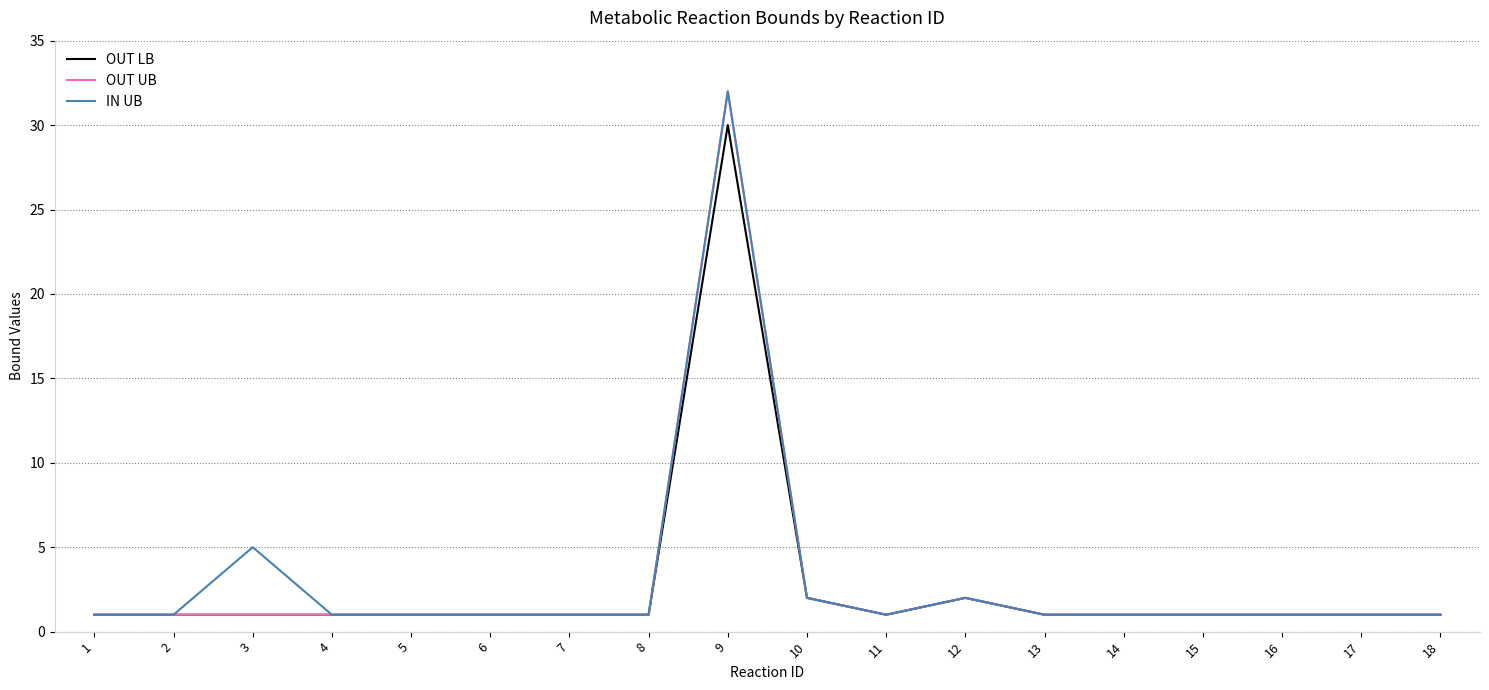

Reading left to right, transcribe all the data shown in this chart.

OUT LB: 1	1	1	1	1	1	1	1	30	2	1	2	1	1	1	1	1	1
OUT UB: 1	1	1	1	1	1	1	1	32	2	1	2	1	1	1	1	1	1
IN UB: 1	1	5	1	1	1	1	1	32	2	1	2	1	1	1	1	1	1